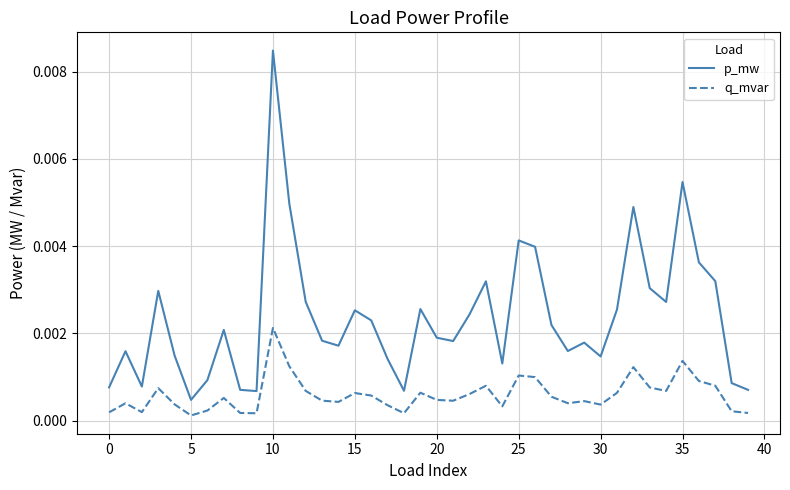

Rank the series by their maximum value, from highest to lowest.

p_mw, q_mvar